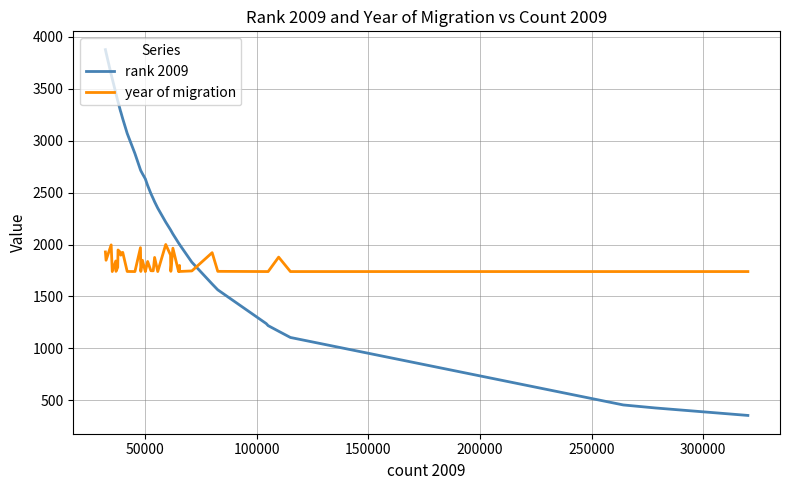

What is the greatest value displayed?

3878